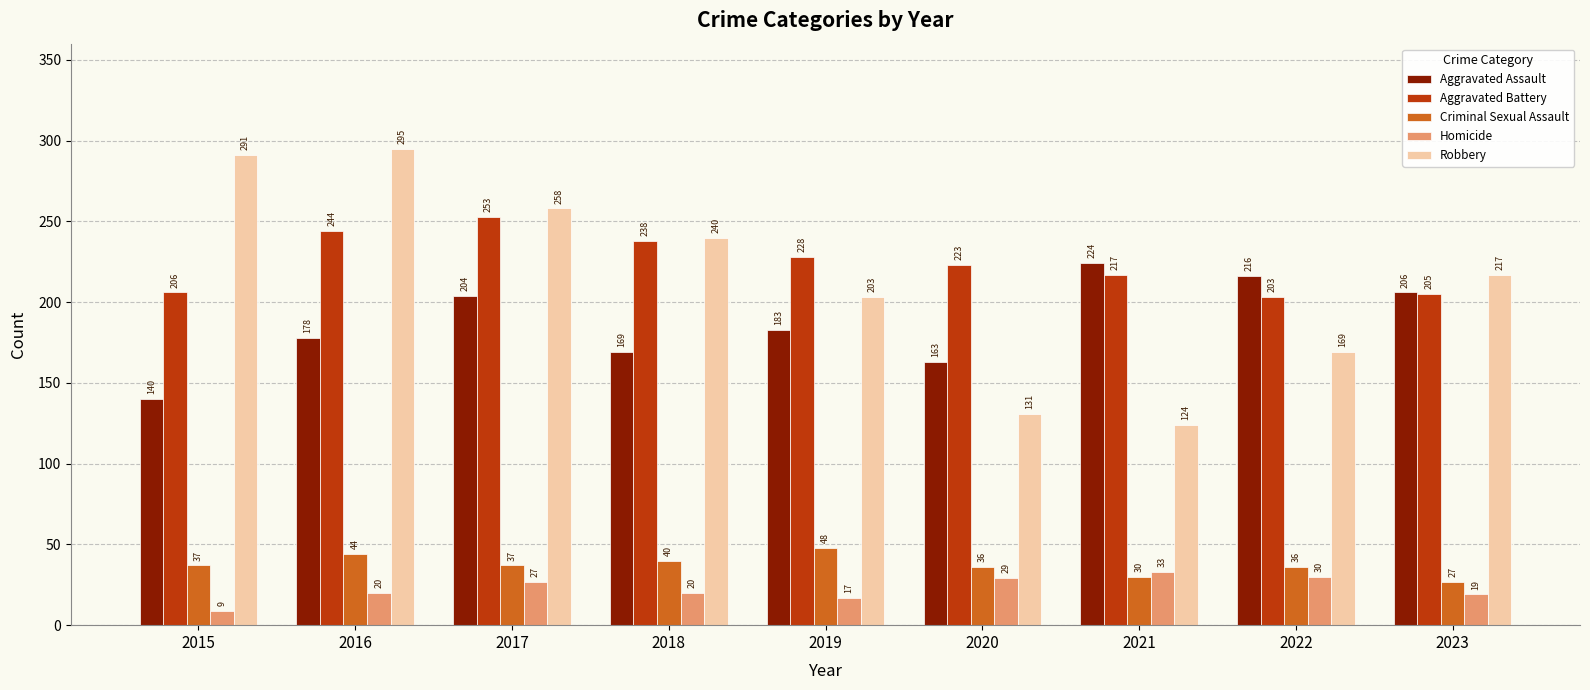

Is the value of Aggravated Assault at 2017 greater than the value of Criminal Sexual Assault at 2021?

Yes